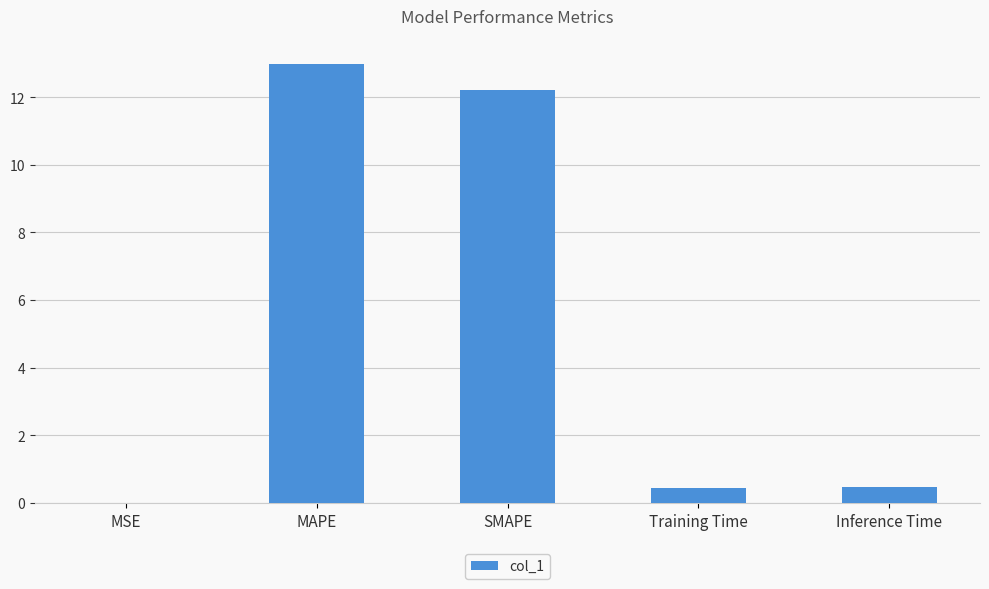

The value at Training Time is 0.4. True or false?

True